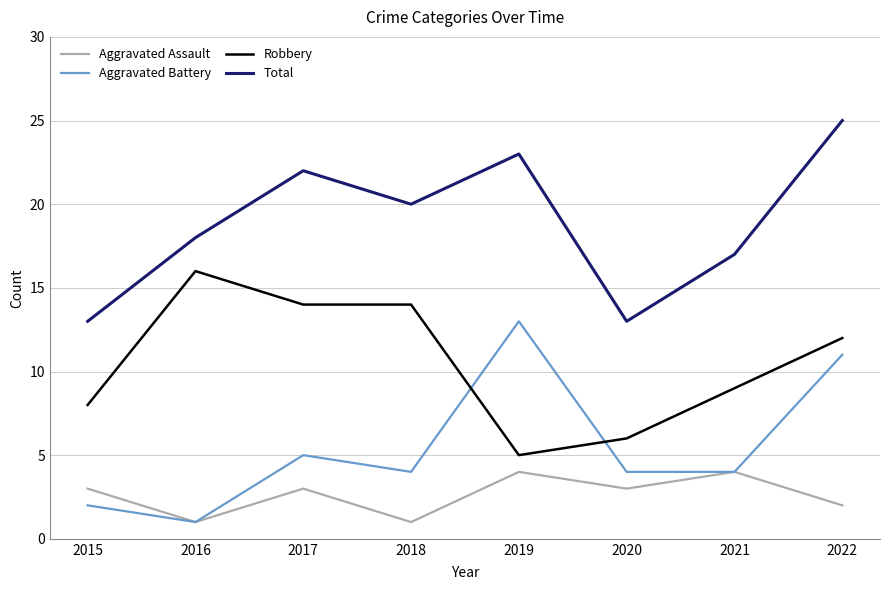

Which category has the highest value in the Aggravated Battery series?

2019